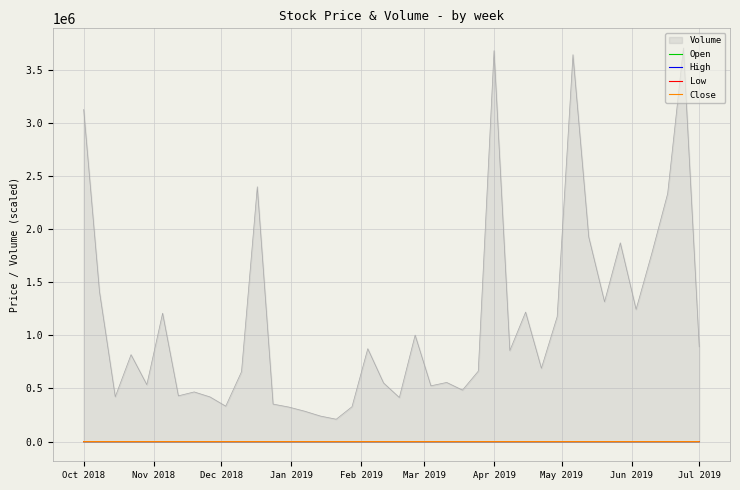

Which series has the largest range (max minus min)?

Volume